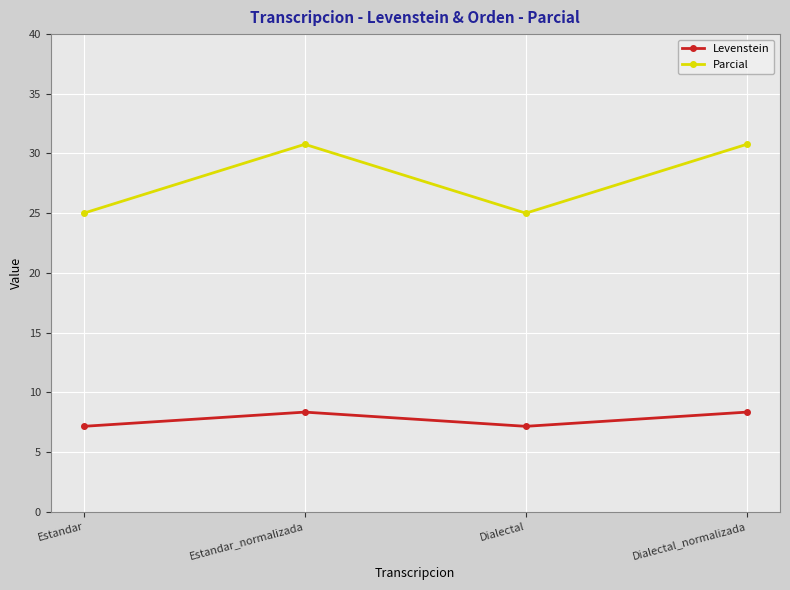

At which category does Parcial reach its first local valley?

Dialectal